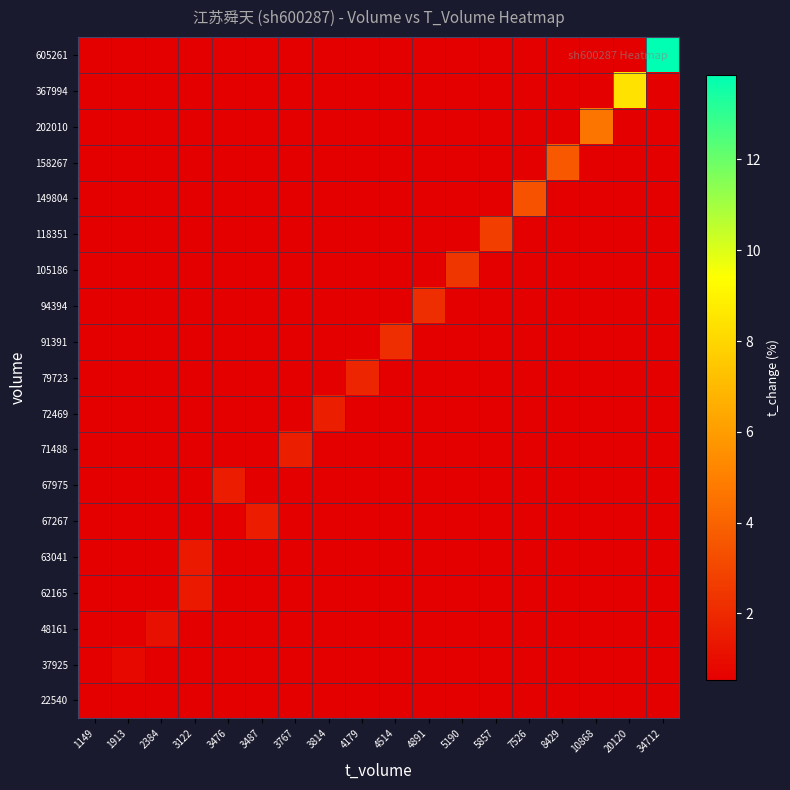

Reading left to right, list all the values displayed in this chart.

22540: 1149=0.5	1913=0.3	2384=0.3	3122=0.3	3476=0.3	3487=0.3	3767=0.3	3814=0.3	4179=0.3	4514=0.3	4891=0.3	5190=0.3	5857=0.3	7526=0.3	8429=0.3	10868=0.3	20120=0.3	34712=0.3
37925: 1149=0.3	1913=0.9	2384=0.3	3122=0.3	3476=0.3	3487=0.3	3767=0.3	3814=0.3	4179=0.3	4514=0.3	4891=0.3	5190=0.3	5857=0.3	7526=0.3	8429=0.3	10868=0.3	20120=0.3	34712=0.3
48161: 1149=0.3	1913=0.3	2384=1.1	3122=0.3	3476=0.3	3487=0.3	3767=0.3	3814=0.3	4179=0.3	4514=0.3	4891=0.3	5190=0.3	5857=0.3	7526=0.3	8429=0.3	10868=0.3	20120=0.3	34712=0.3
62165: 1149=0.3	1913=0.3	2384=0.3	3122=1.4	3476=0.3	3487=0.3	3767=0.3	3814=0.3	4179=0.3	4514=0.3	4891=0.3	5190=0.3	5857=0.3	7526=0.3	8429=0.3	10868=0.3	20120=0.3	34712=0.3
63041: 1149=0.3	1913=0.3	2384=0.3	3122=1.4	3476=0.3	3487=0.3	3767=0.3	3814=0.3	4179=0.3	4514=0.3	4891=0.3	5190=0.3	5857=0.3	7526=0.3	8429=0.3	10868=0.3	20120=0.3	34712=0.3
67267: 1149=0.3	1913=0.3	2384=0.3	3122=0.3	3476=0.3	3487=1.5	3767=0.3	3814=0.3	4179=0.3	4514=0.3	4891=0.3	5190=0.3	5857=0.3	7526=0.3	8429=0.3	10868=0.3	20120=0.3	34712=0.3
67975: 1149=0.3	1913=0.3	2384=0.3	3122=0.3	3476=1.6	3487=0.3	3767=0.3	3814=0.3	4179=0.3	4514=0.3	4891=0.3	5190=0.3	5857=0.3	7526=0.3	8429=0.3	10868=0.3	20120=0.3	34712=0.3
71488: 1149=0.3	1913=0.3	2384=0.3	3122=0.3	3476=0.3	3487=0.3	3767=1.6	3814=0.3	4179=0.3	4514=0.3	4891=0.3	5190=0.3	5857=0.3	7526=0.3	8429=0.3	10868=0.3	20120=0.3	34712=0.3
72469: 1149=0.3	1913=0.3	2384=0.3	3122=0.3	3476=0.3	3487=0.3	3767=0.3	3814=1.7	4179=0.3	4514=0.3	4891=0.3	5190=0.3	5857=0.3	7526=0.3	8429=0.3	10868=0.3	20120=0.3	34712=0.3
79723: 1149=0.3	1913=0.3	2384=0.3	3122=0.3	3476=0.3	3487=0.3	3767=0.3	3814=0.3	4179=1.8	4514=0.3	4891=0.3	5190=0.3	5857=0.3	7526=0.3	8429=0.3	10868=0.3	20120=0.3	34712=0.3
91391: 1149=0.3	1913=0.3	2384=0.3	3122=0.3	3476=0.3	3487=0.3	3767=0.3	3814=0.3	4179=0.3	4514=2.1	4891=0.3	5190=0.3	5857=0.3	7526=0.3	8429=0.3	10868=0.3	20120=0.3	34712=0.3
94394: 1149=0.3	1913=0.3	2384=0.3	3122=0.3	3476=0.3	3487=0.3	3767=0.3	3814=0.3	4179=0.3	4514=0.3	4891=2.2	5190=0.3	5857=0.3	7526=0.3	8429=0.3	10868=0.3	20120=0.3	34712=0.3
105186: 1149=0.3	1913=0.3	2384=0.3	3122=0.3	3476=0.3	3487=0.3	3767=0.3	3814=0.3	4179=0.3	4514=0.3	4891=0.3	5190=2.4	5857=0.3	7526=0.3	8429=0.3	10868=0.3	20120=0.3	34712=0.3
118351: 1149=0.3	1913=0.3	2384=0.3	3122=0.3	3476=0.3	3487=0.3	3767=0.3	3814=0.3	4179=0.3	4514=0.3	4891=0.3	5190=0.3	5857=2.7	7526=0.3	8429=0.3	10868=0.3	20120=0.3	34712=0.3
149804: 1149=0.3	1913=0.3	2384=0.3	3122=0.3	3476=0.3	3487=0.3	3767=0.3	3814=0.3	4179=0.3	4514=0.3	4891=0.3	5190=0.3	5857=0.3	7526=3.4	8429=0.3	10868=0.3	20120=0.3	34712=0.3
158267: 1149=0.3	1913=0.3	2384=0.3	3122=0.3	3476=0.3	3487=0.3	3767=0.3	3814=0.3	4179=0.3	4514=0.3	4891=0.3	5190=0.3	5857=0.3	7526=0.3	8429=3.6	10868=0.3	20120=0.3	34712=0.3
202010: 1149=0.3	1913=0.3	2384=0.3	3122=0.3	3476=0.3	3487=0.3	3767=0.3	3814=0.3	4179=0.3	4514=0.3	4891=0.3	5190=0.3	5857=0.3	7526=0.3	8429=0.3	10868=4.6	20120=0.3	34712=0.3
367994: 1149=0.3	1913=0.3	2384=0.3	3122=0.3	3476=0.3	3487=0.3	3767=0.3	3814=0.3	4179=0.3	4514=0.3	4891=0.3	5190=0.3	5857=0.3	7526=0.3	8429=0.3	10868=0.3	20120=8.4	34712=0.3
605261: 1149=0.3	1913=0.3	2384=0.3	3122=0.3	3476=0.3	3487=0.3	3767=0.3	3814=0.3	4179=0.3	4514=0.3	4891=0.3	5190=0.3	5857=0.3	7526=0.3	8429=0.3	10868=0.3	20120=0.3	34712=13.9